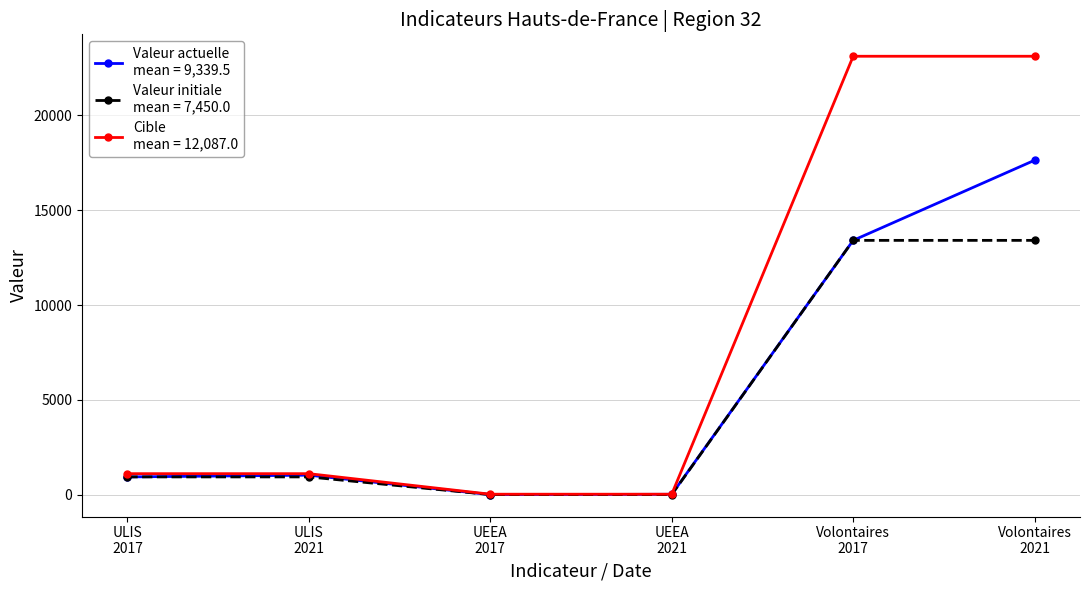

Count the number of data series in this chart.

3